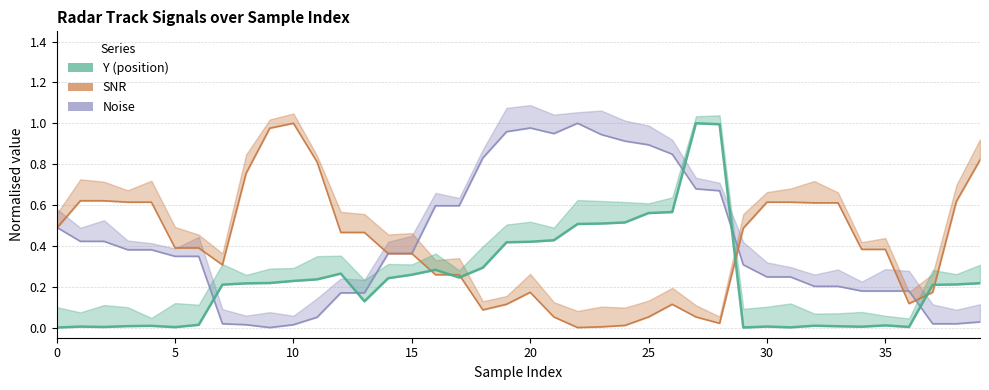

Which series ends up on top after the final intersection of Noise and SNR?

SNR